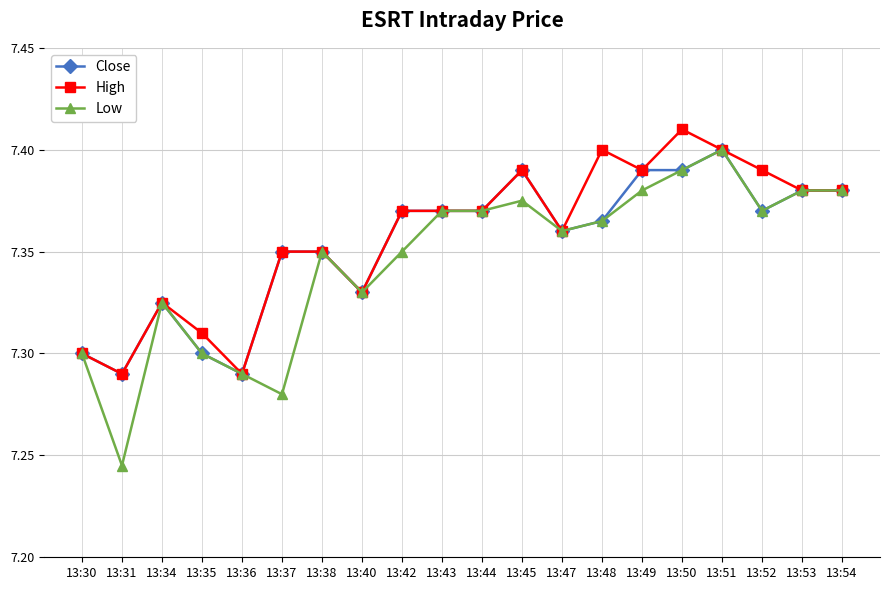

Which series has the widest spread of values?

Low